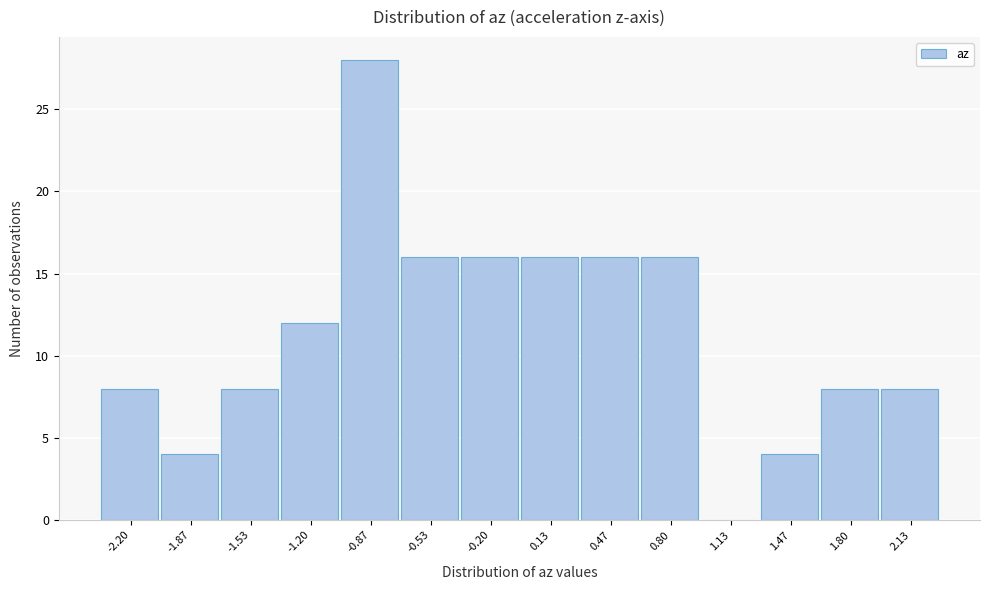

Reading left to right, extract all data points from this chart.

-2.20=8	-1.87=4	-1.53=8	-1.20=12	-0.87=28	-0.53=16	-0.20=16	0.13=16	0.47=16	0.80=16	1.13=0	1.47=4	1.80=8	2.13=8